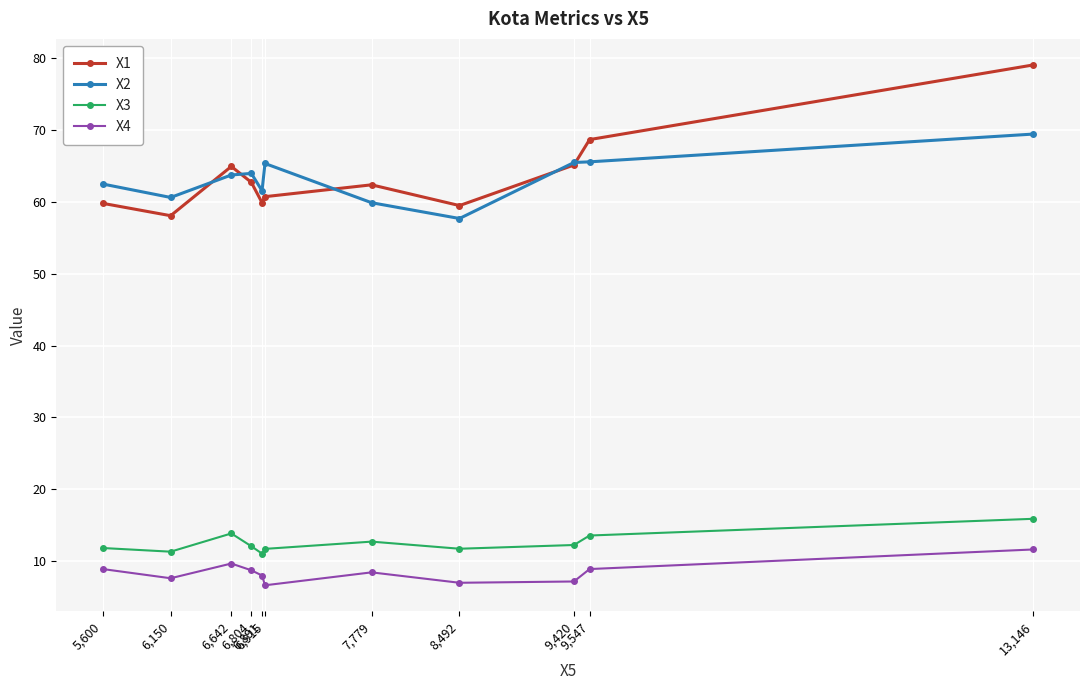

Between 6,642 and 6,804, which series saw the biggest shift?

X1